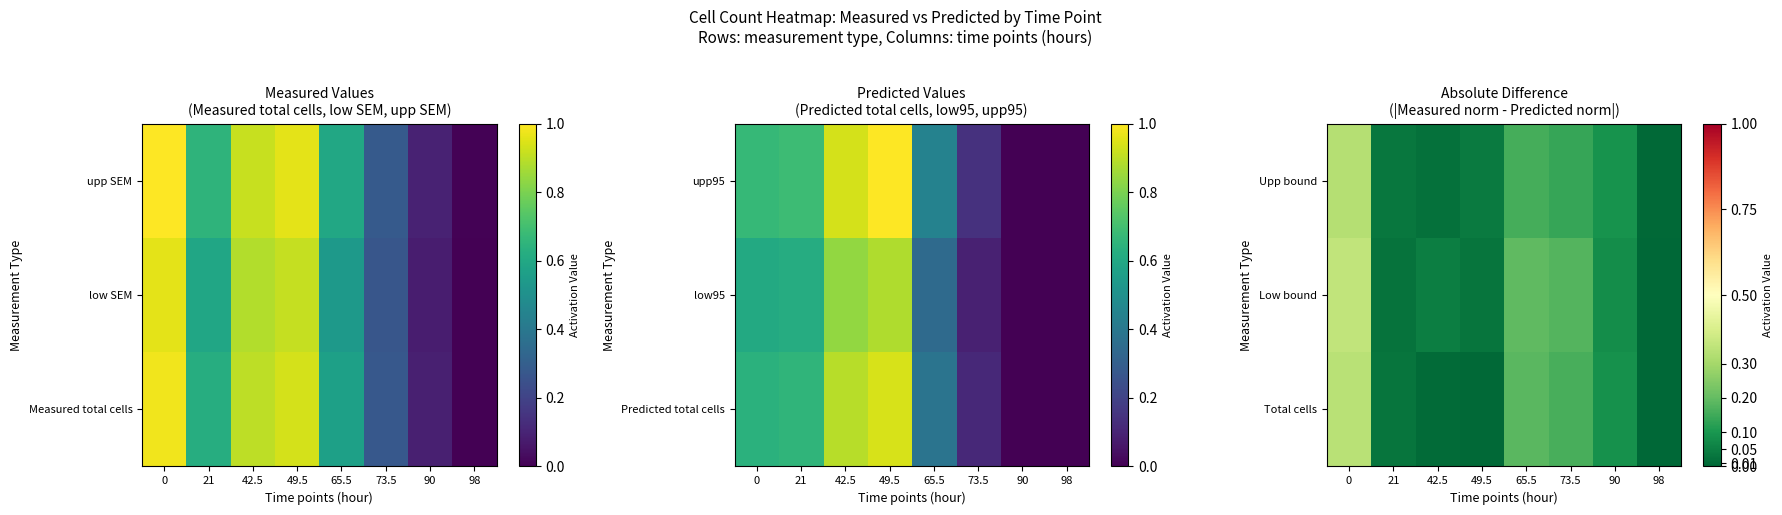

Reading right to left, extract all data points from this chart.

Total cells: 98=0.0	90=0.1	73.5=0.2	65.5=0.2	49.5=0.0	42.5=0.0	21=0.0	0=0.3
Low bound: 98=0.0	90=0.1	73.5=0.2	65.5=0.2	49.5=0.0	42.5=0.0	21=0.0	0=0.4
Upp bound: 98=0.0	90=0.1	73.5=0.1	65.5=0.2	49.5=0.0	42.5=0.0	21=0.0	0=0.3